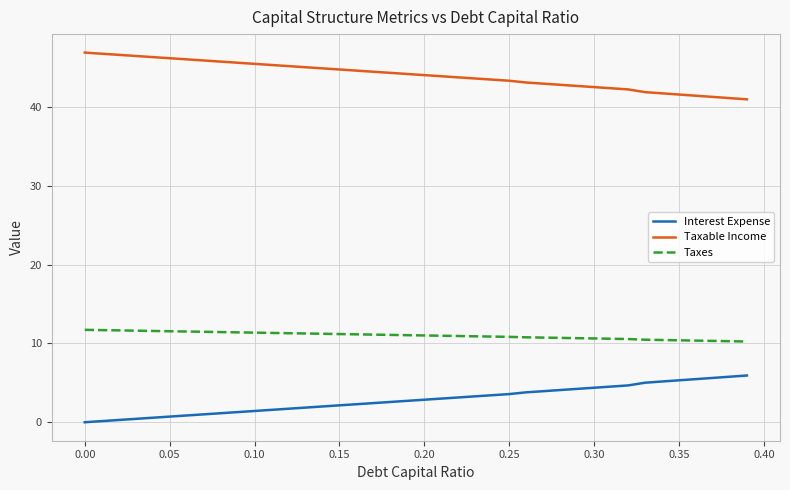

True or false: Taxes and Interest Expense intersect in this chart.

False